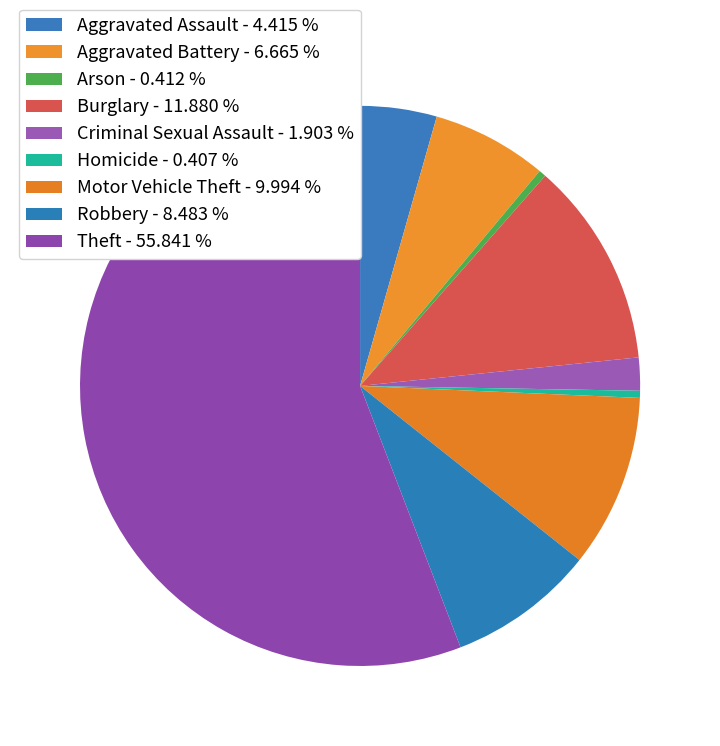

The Robbery slice represents 8% of the pie. True or false?

True